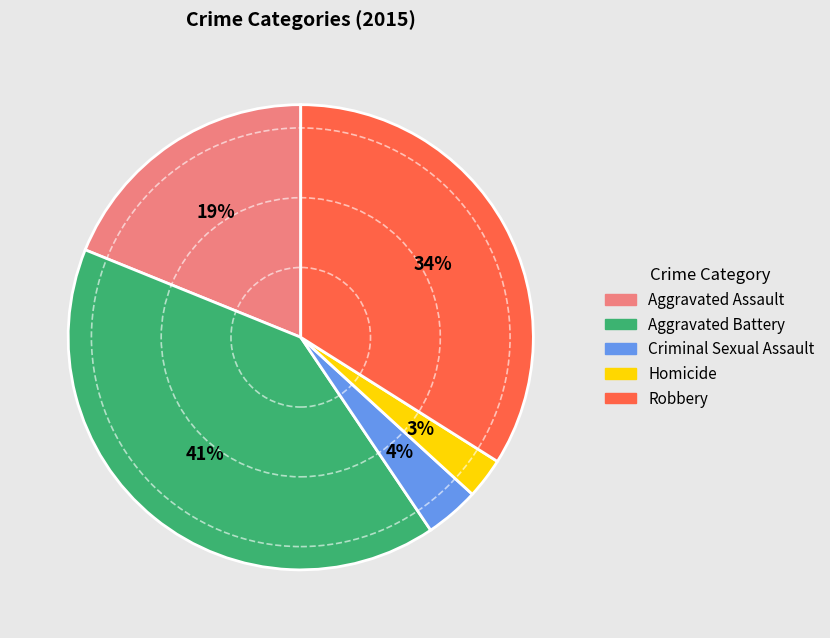

Which category has the biggest portion of the pie?

Aggravated Battery